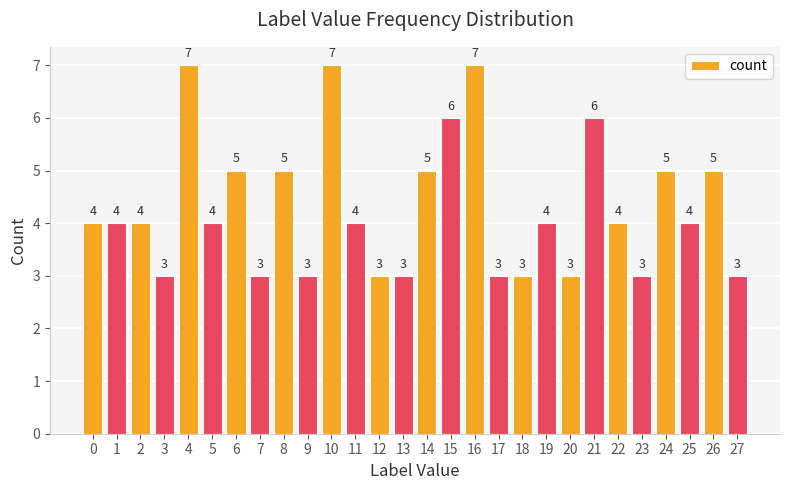

What is the minimum value shown in the chart?

3